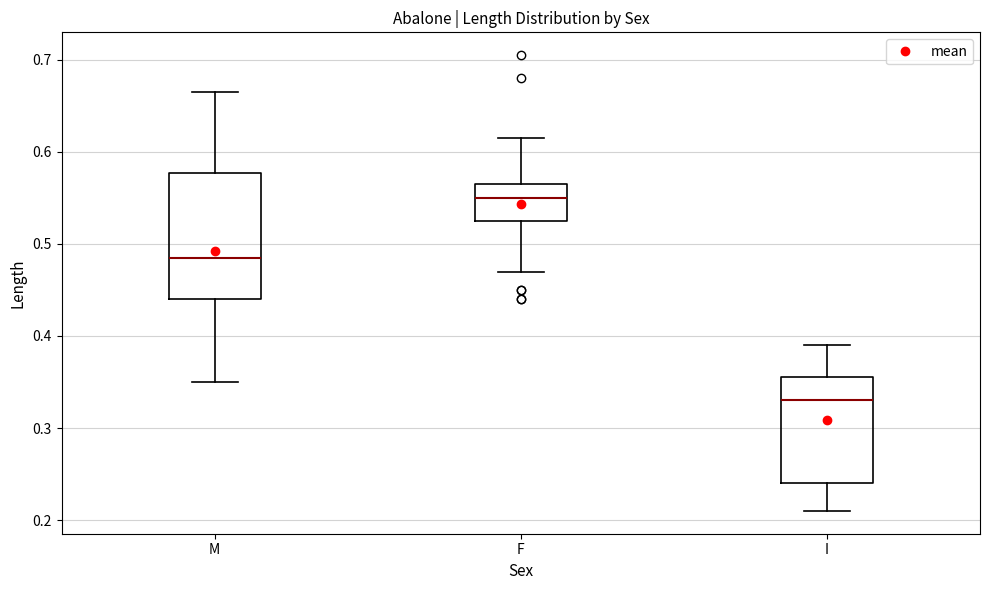

Which box has the highest median line?

F